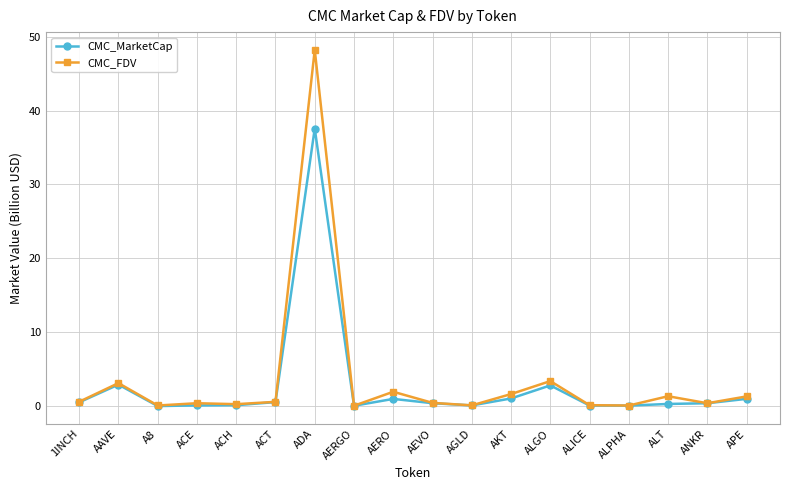

At which category does the chart reach its peak across all series?

ADA